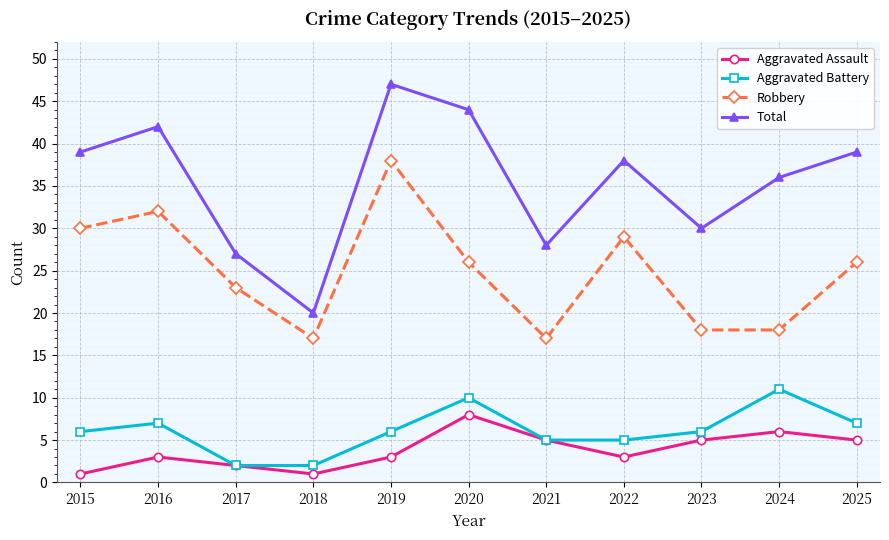

Count the number of data series in this chart.

4